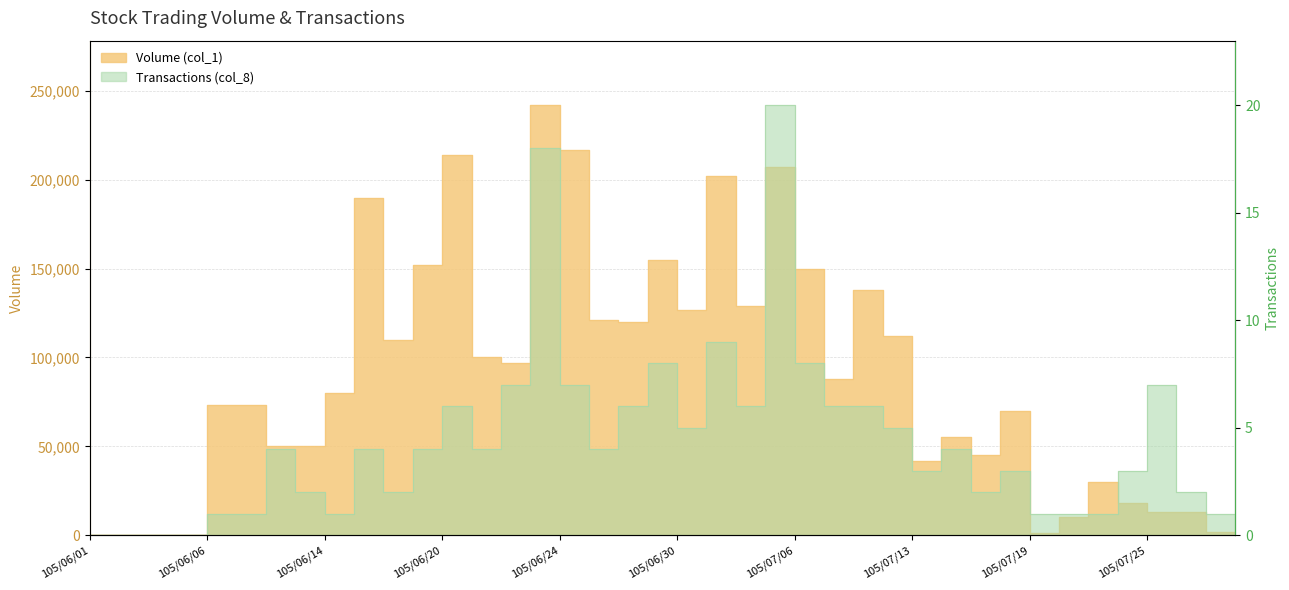

True or false: Transactions (col_8) and Volume (col_1) intersect in this chart.

False